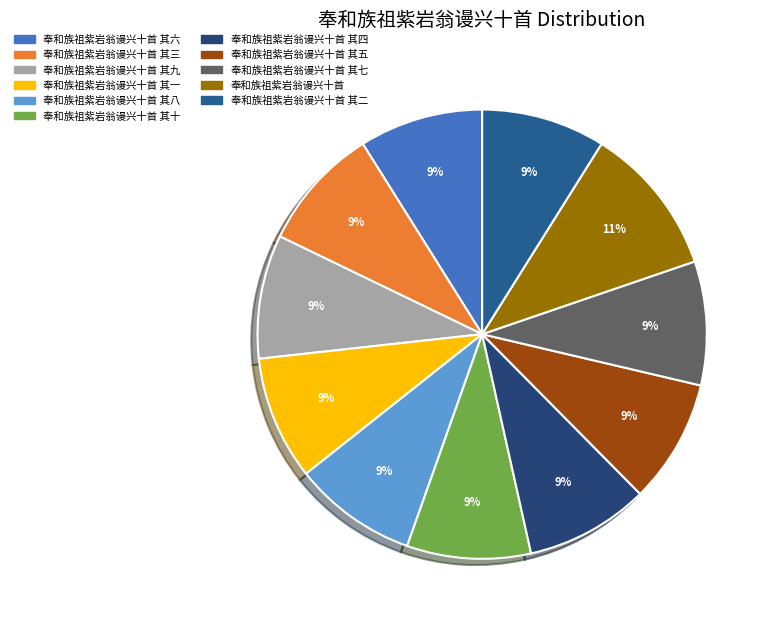

How many segments does this pie chart have?

11